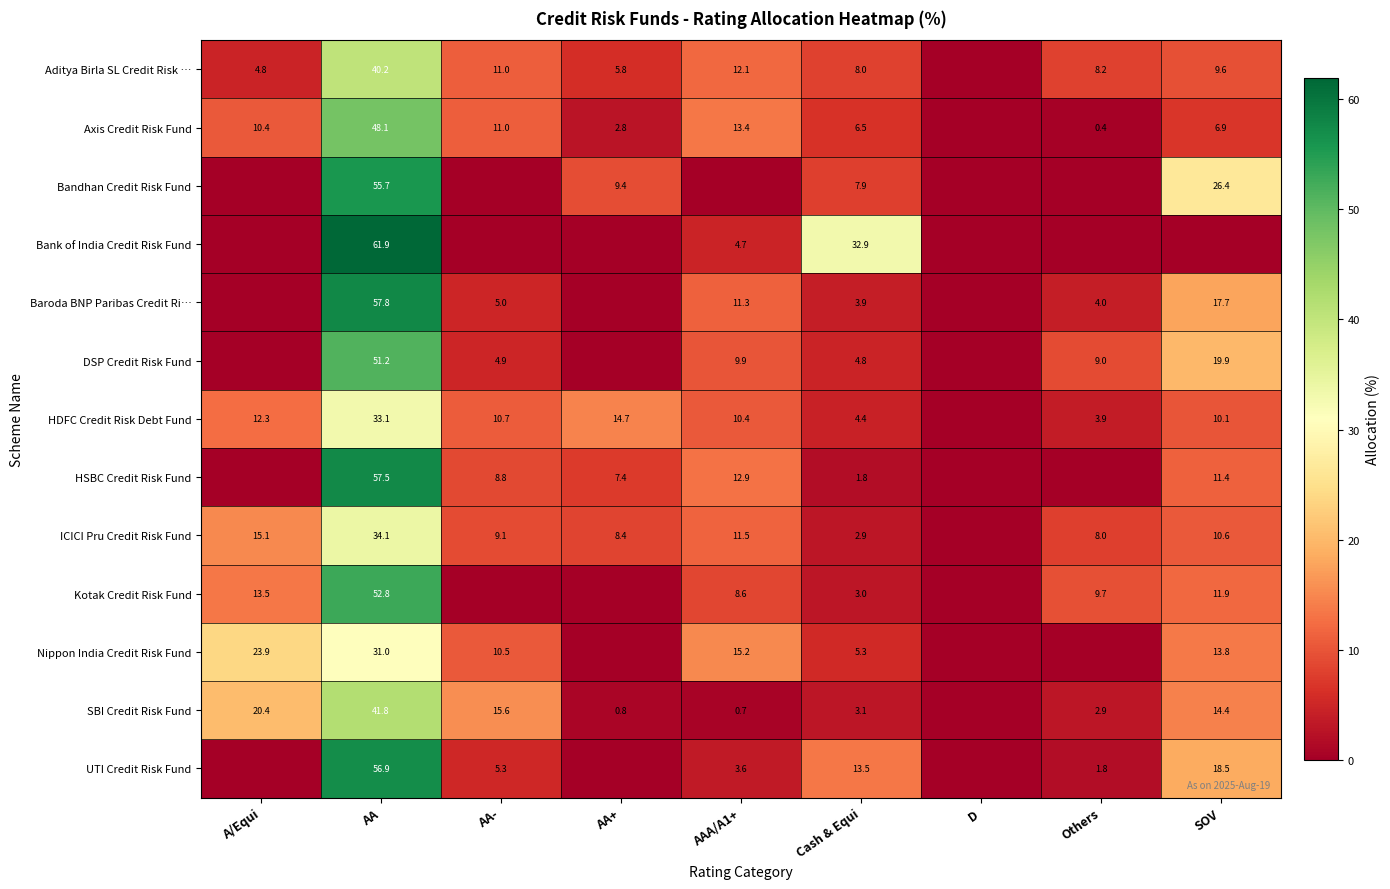

Is the value of Aditya Birla SL Credit Risk … at AA- greater than the value of HSBC Credit Risk Fund at AA+?

Yes